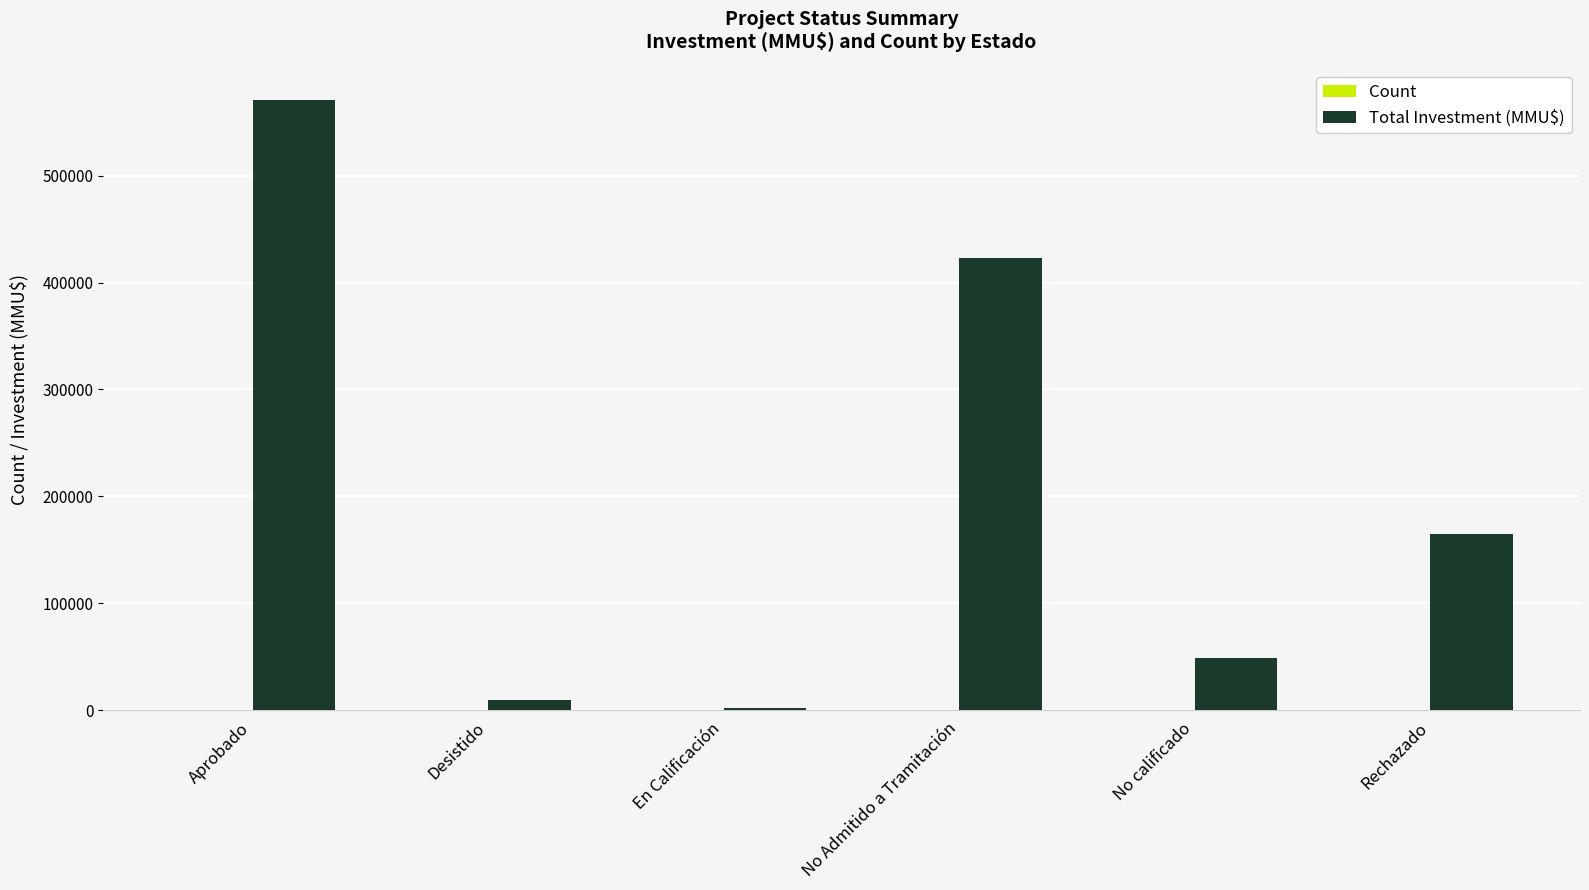

At which category is the sum across all series the highest?

Aprobado